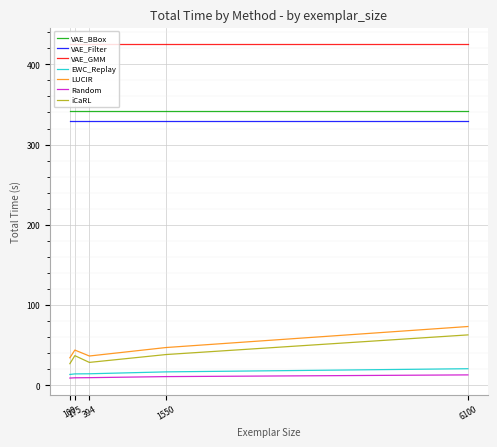

True or false: VAE_Filter and iCaRL intersect in this chart.

False